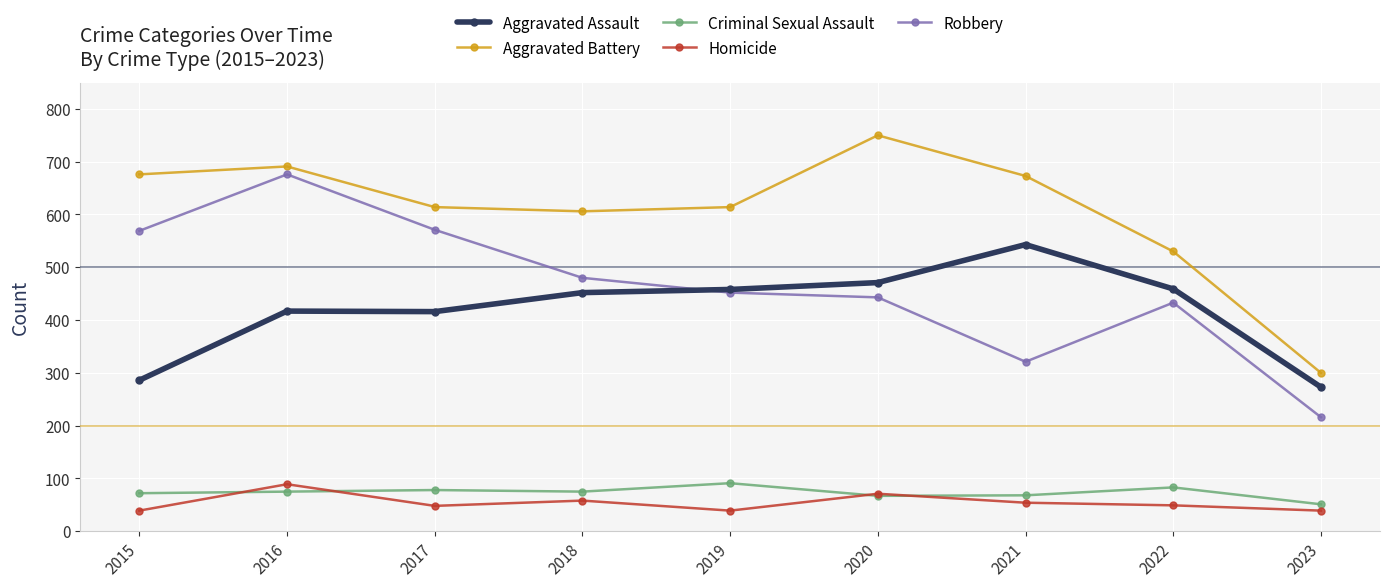

Which series has the widest spread of values?

Robbery